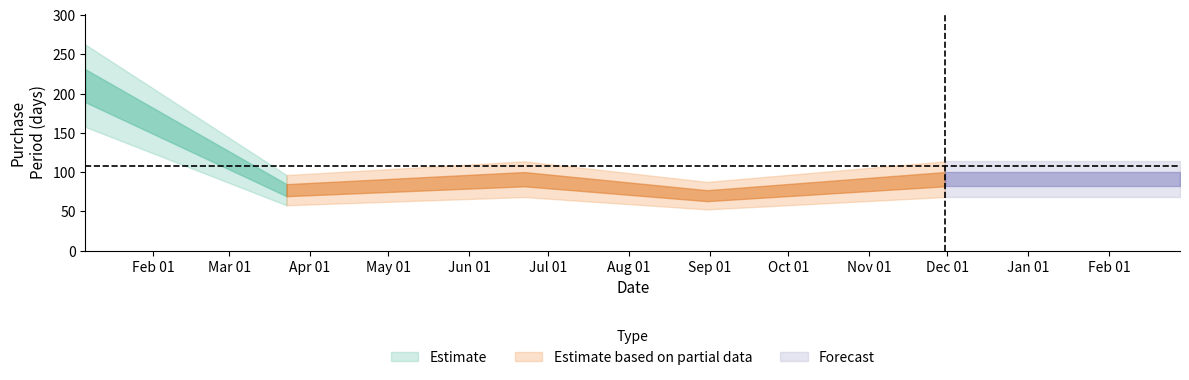

What is the value of the 4th point from the left?

70